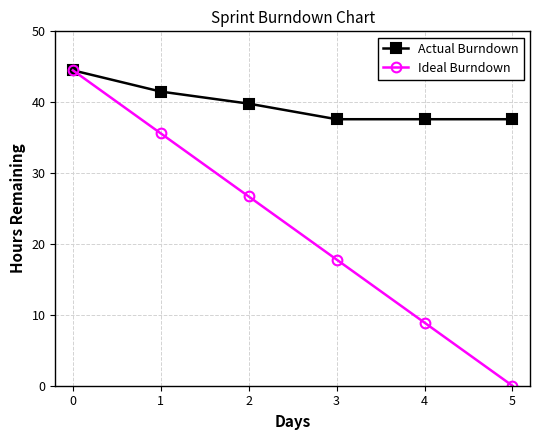

The Actual Burndown series shows 66.5 at 0. True or false?

False